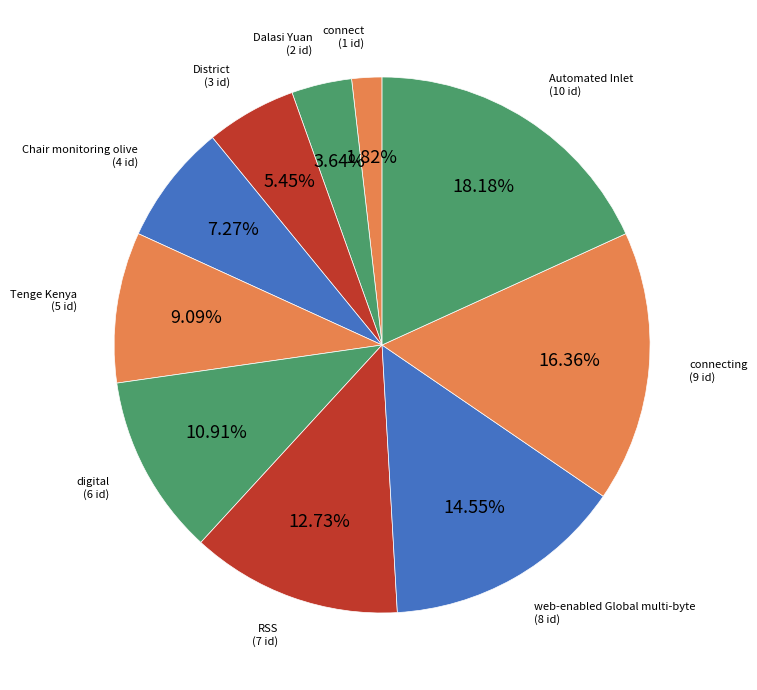

To the nearest percent, what portion does connecting represent?

16%